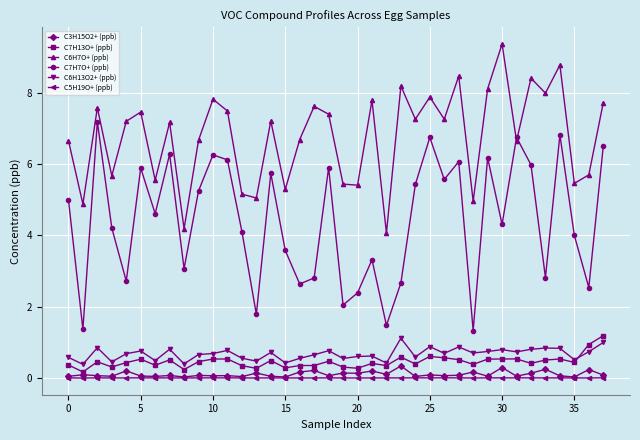

True or false: C7H13O+ (ppb) and C5H19O+ (ppb) cross at least once.

False